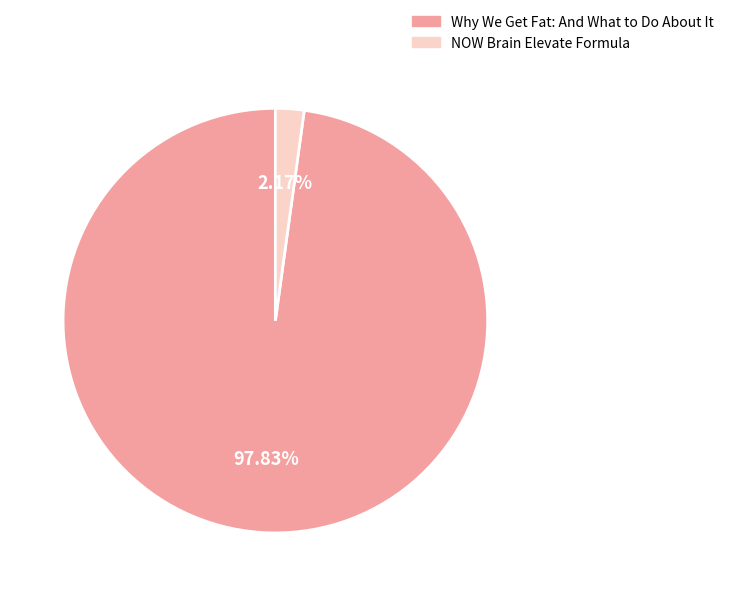

What is the smallest slice in the pie chart?

NOW Brain Elevate Formula